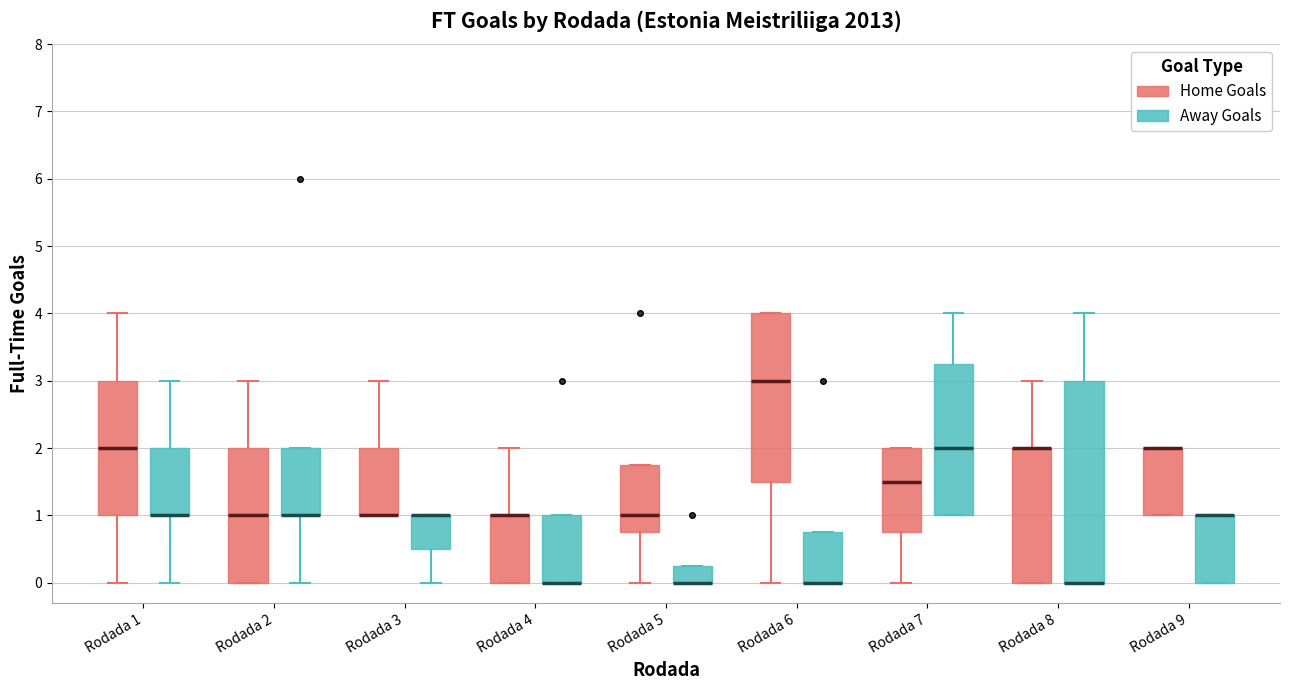

Comparing the boxes themselves (not the whiskers), which one is the tallest?

Rodada 8 (Away Goals)